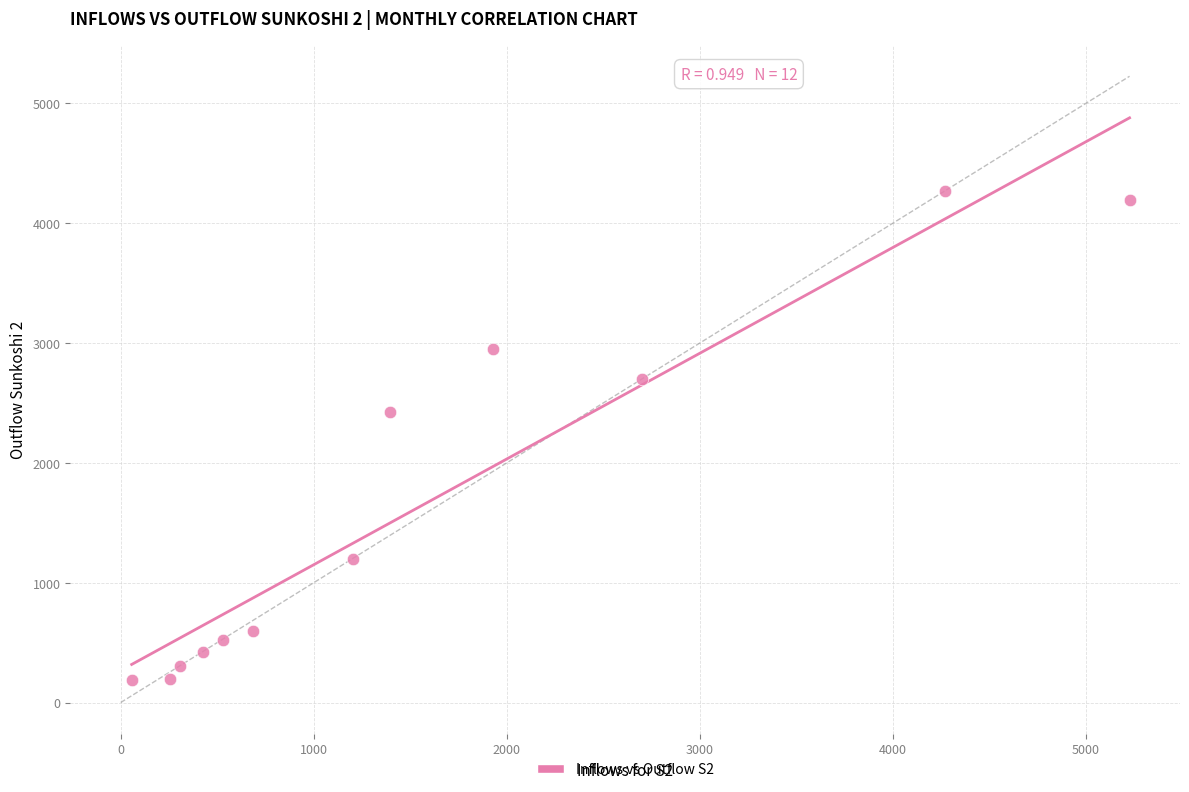

What Y value in the scatter plot is closest to 2226?

2421.9